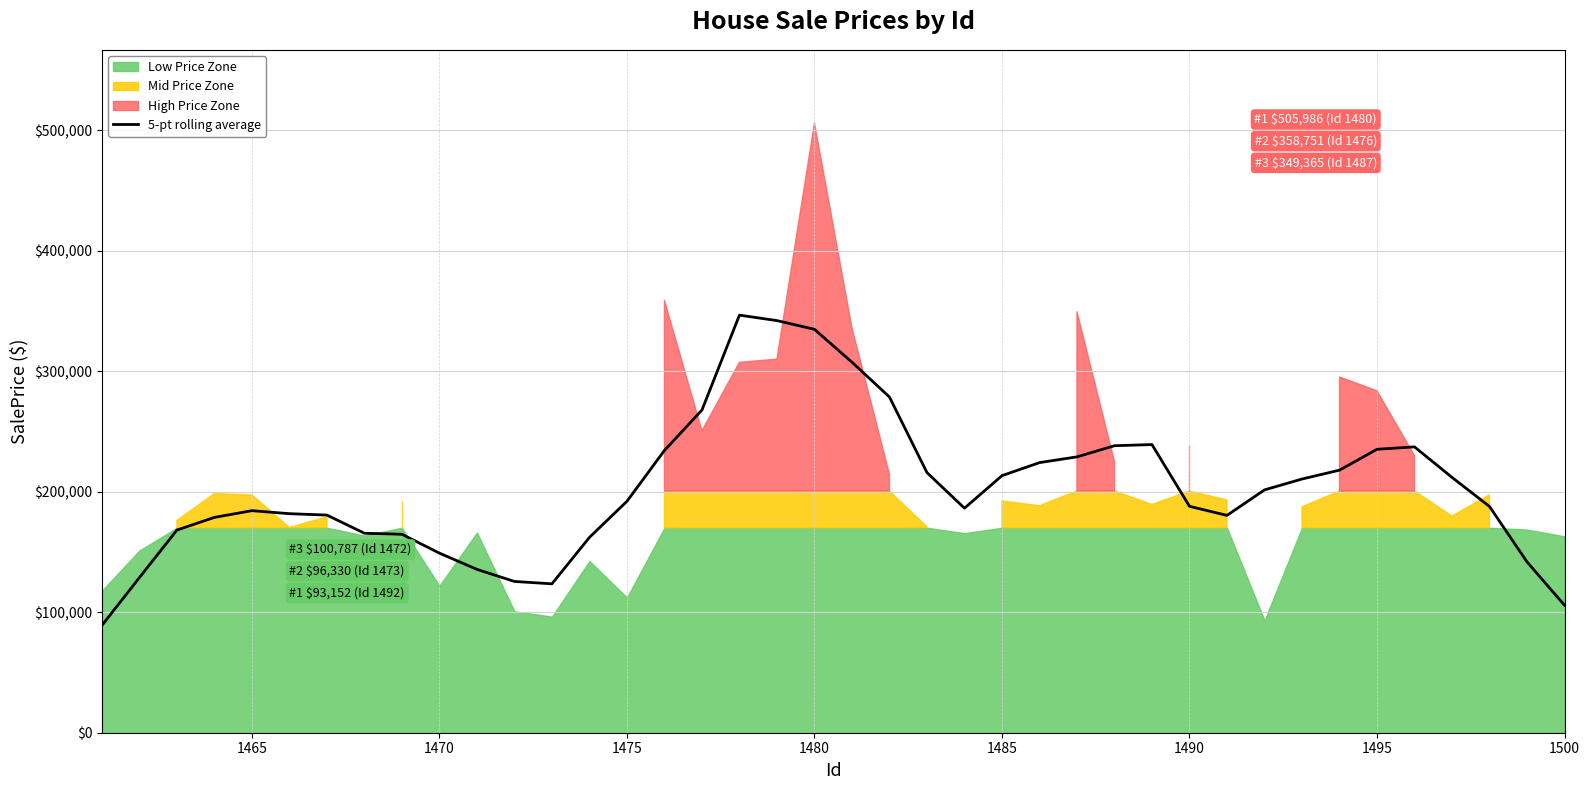

The value of 5-pt rolling average at 1500 is 105811.0. True or false?

True